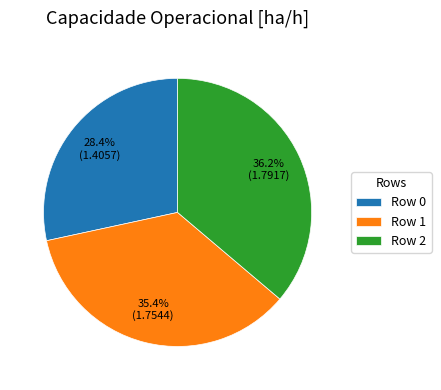

Is there a majority slice in this chart?

No